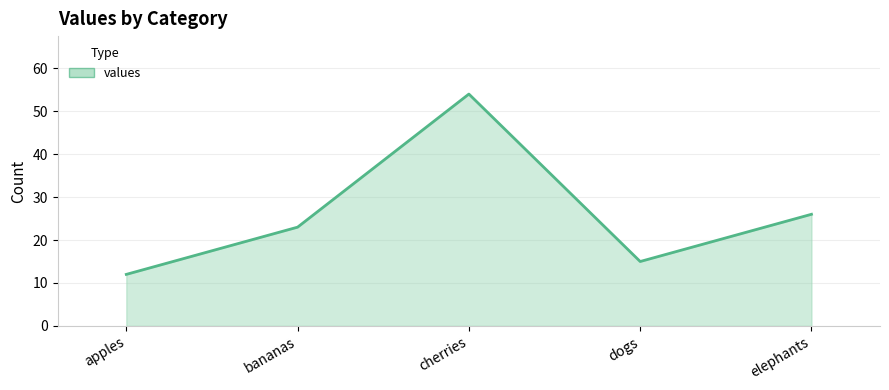

How many lines are shown in the chart?

1